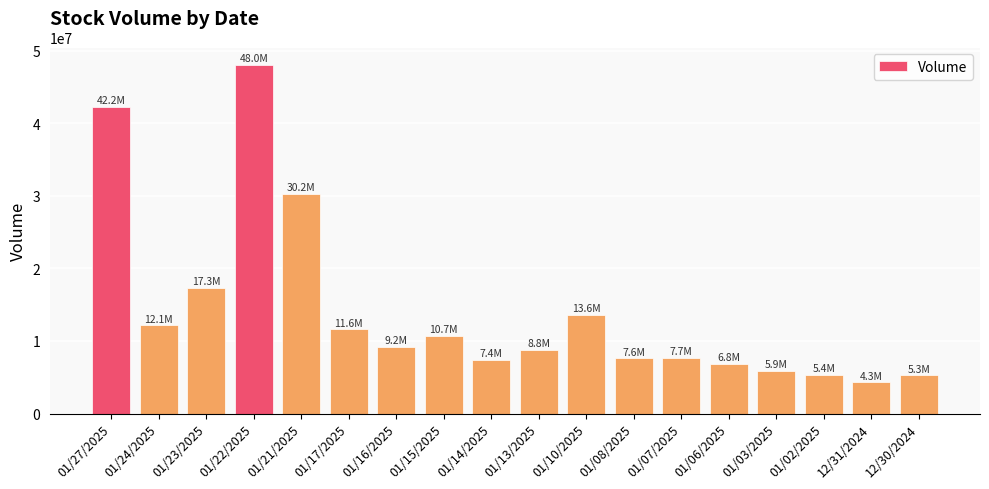

What is the change in value from 01/23/2025 to 01/15/2025?

-6613420